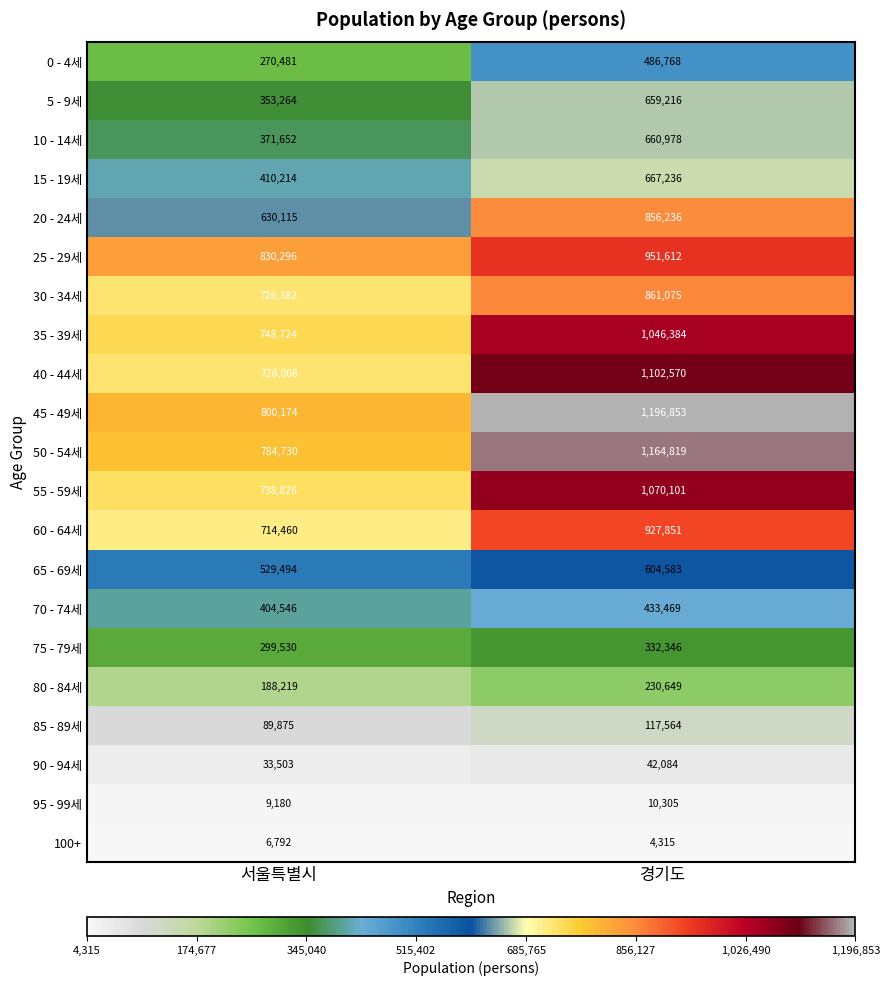

Which series has the widest spread of values?

45 - 49세